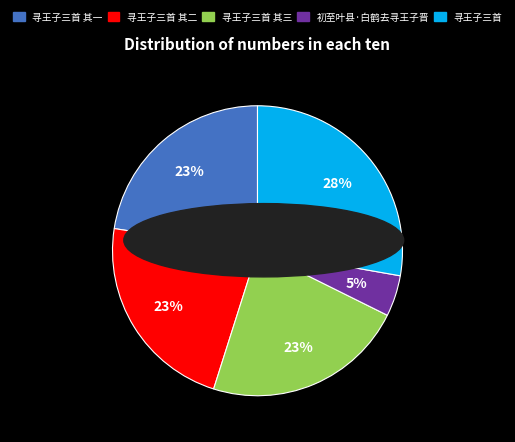

True or false: 初至叶县·白鹤去寻王子晋 accounts for 5% of the total.

True